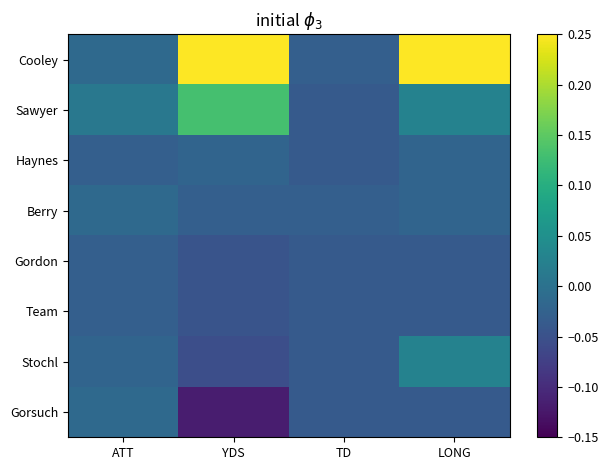

At LONG, list the series in order from largest to smallest.

Cooley, Sawyer, Stochl, Haynes, Berry, Gordon, Team, Gorsuch